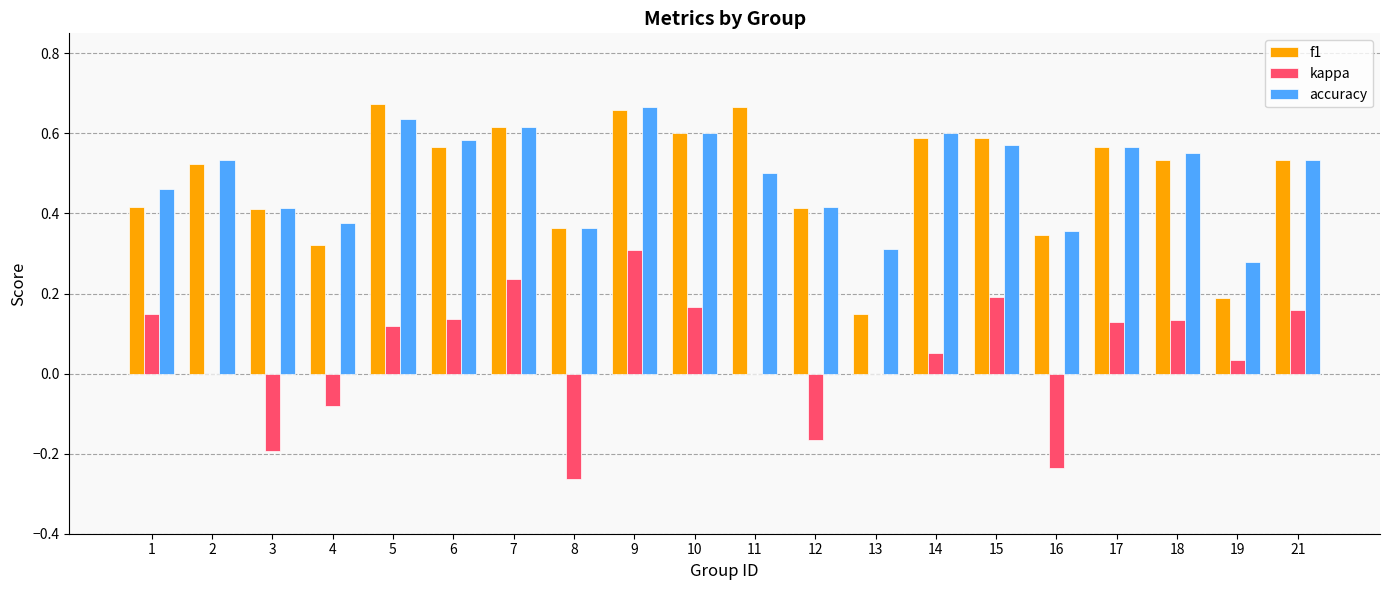

Between 1 and 11, which series saw the biggest shift?

f1